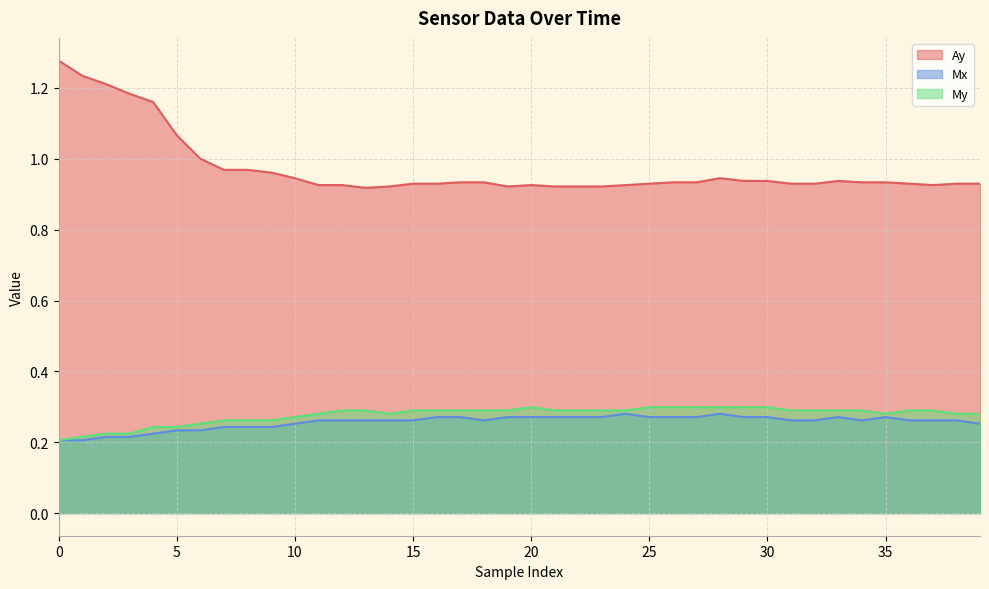

How many data points does each series have?

40